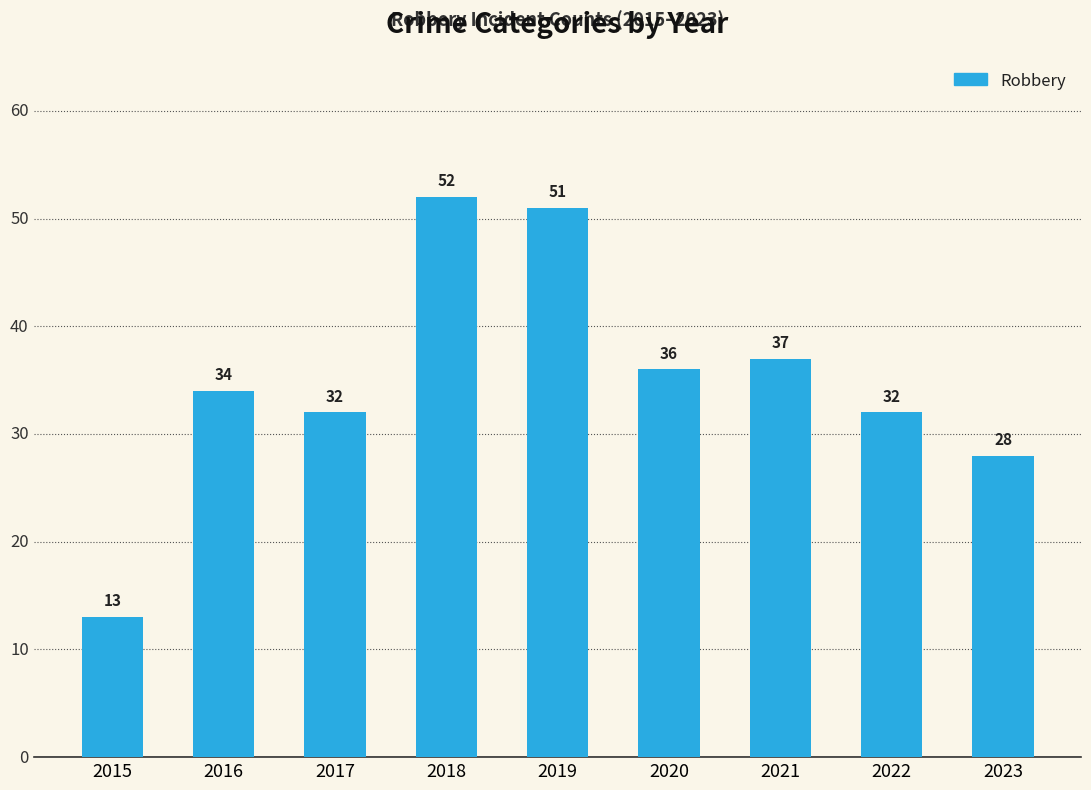

What is the sum of all values?

315